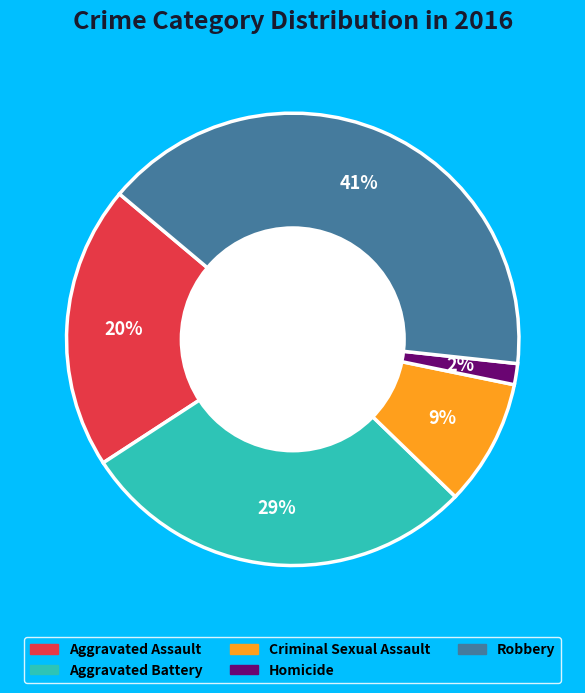

True or false: Robbery accounts for 30% of the total.

False